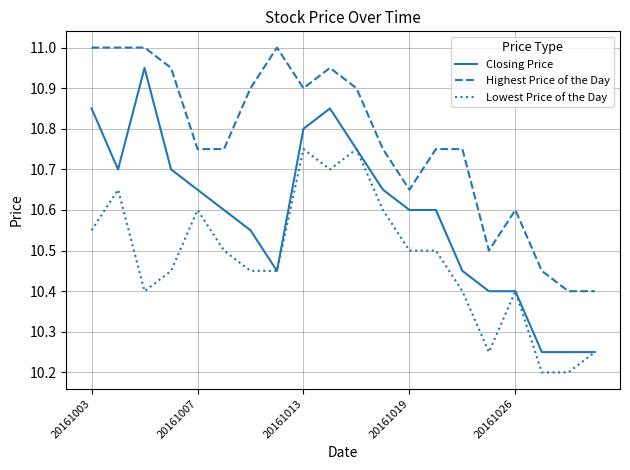

What is the greatest value displayed?

11.0